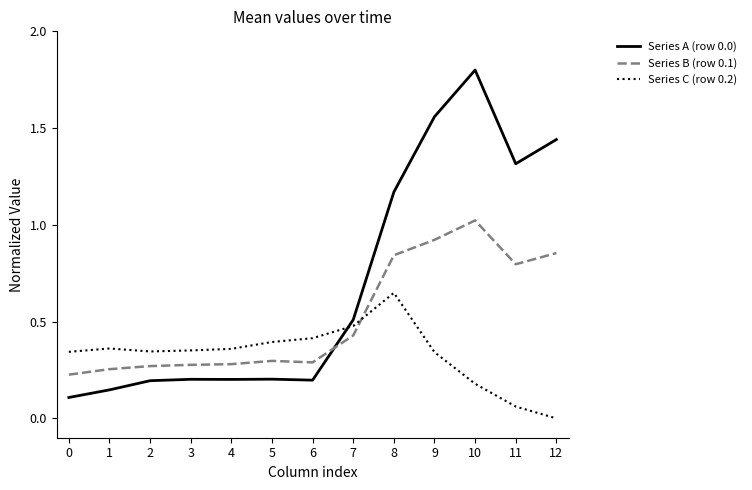

At which label does Series C (row 0.2) reach its peak?

8